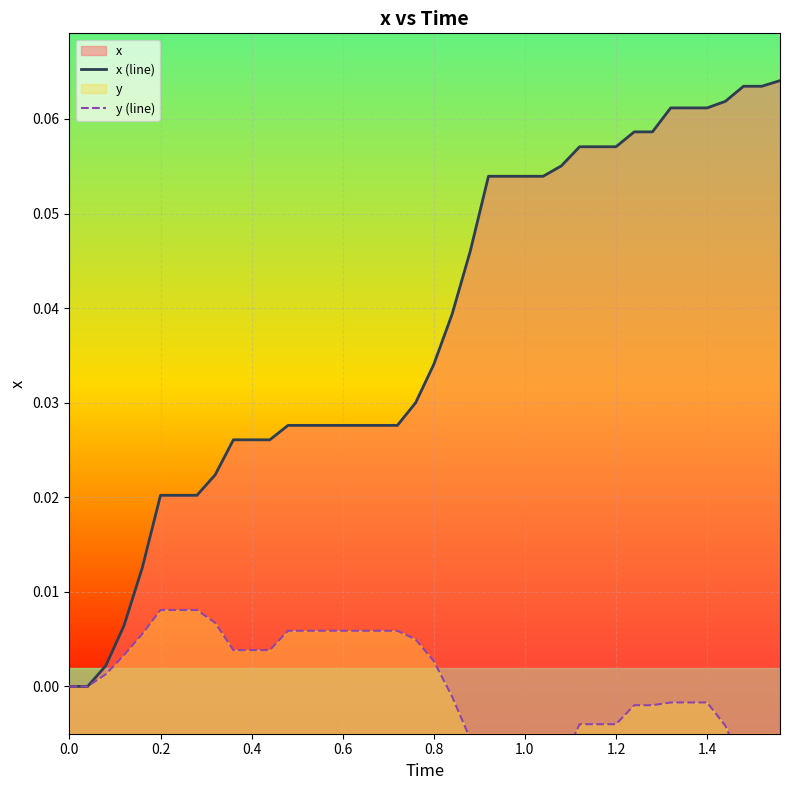

What is the sum of all x (line) values?

1.5